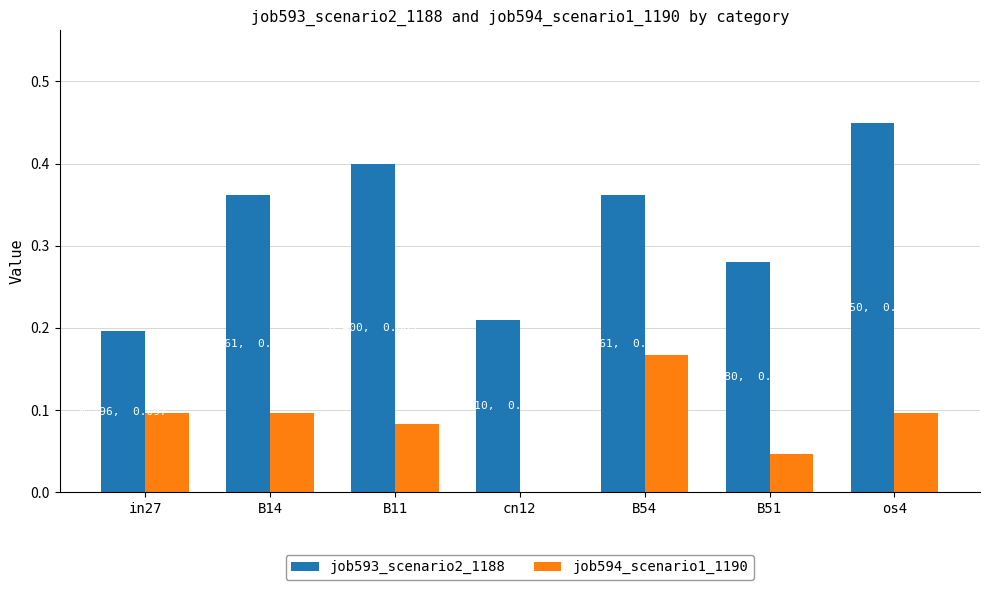

Is it true that job594_scenario1_1190 equals 0.1 at in27?

True